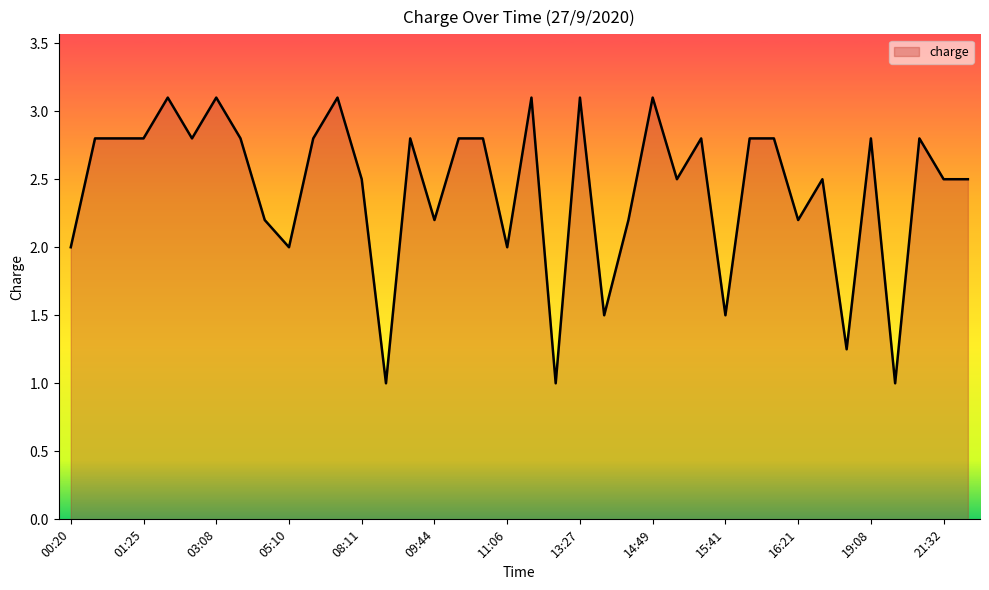

What is the minimum value shown in the chart?

1.0